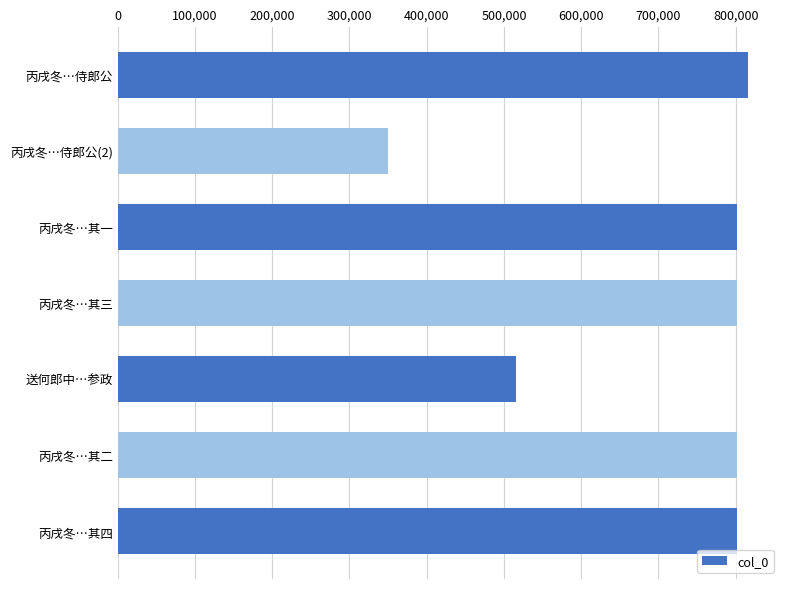

What is the minimum value shown in the chart?

349526